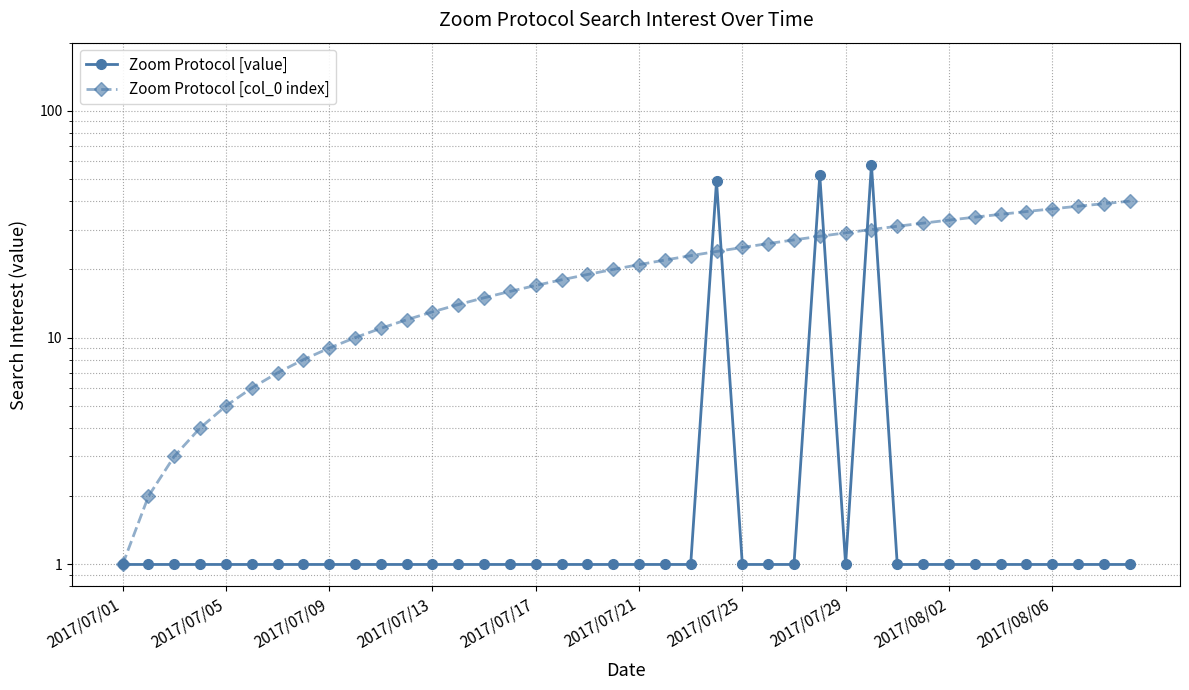

How many lines are shown in the chart?

2